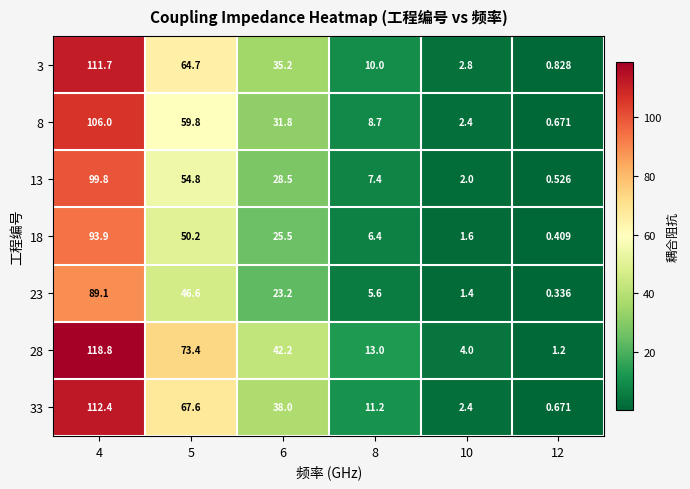

Is the value of 8 at 6 greater than the value of 13 at 5?

No